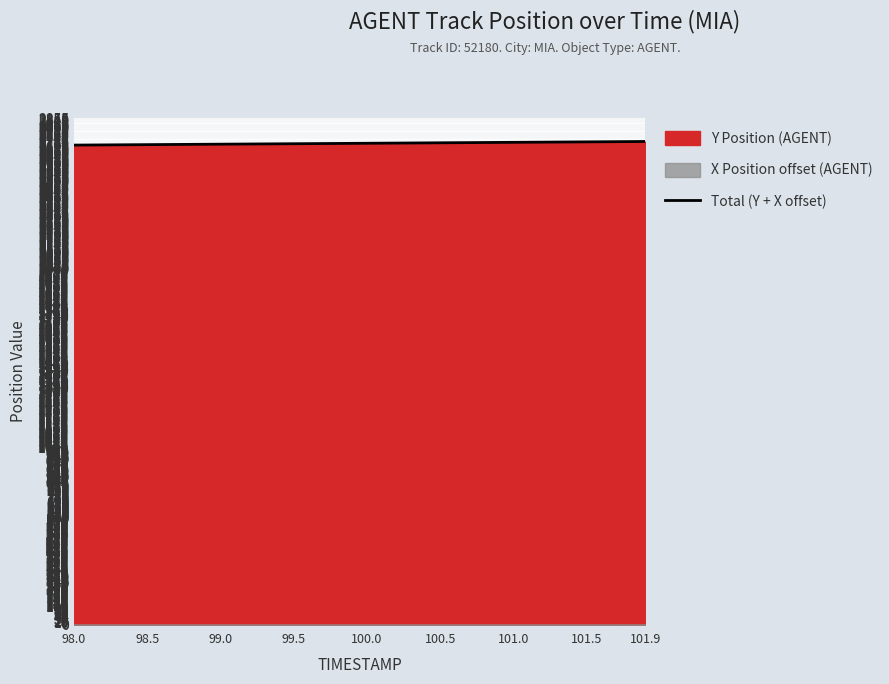

What is the lowest value of the Total (Y + X offset) series?

2702.9